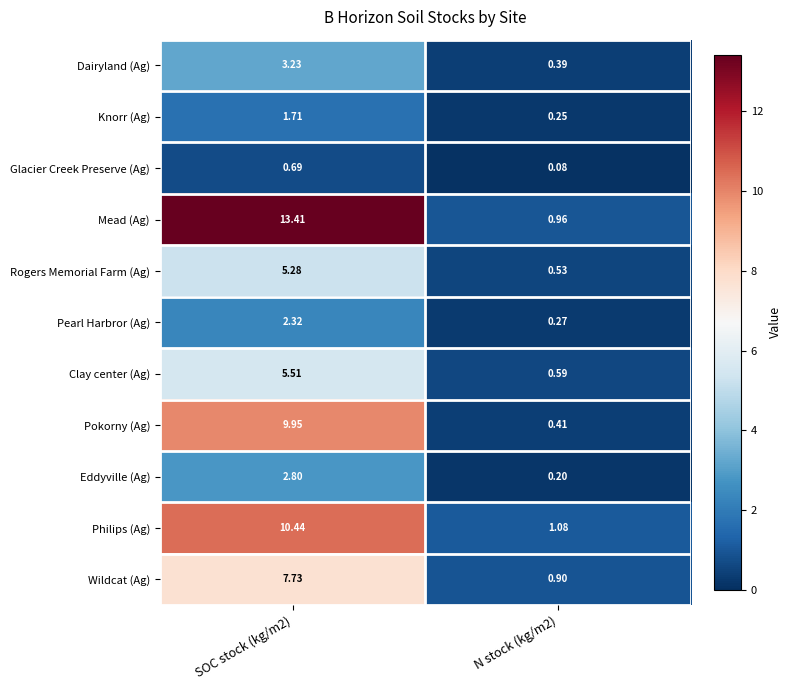

Is the value of Glacier Creek Preserve (Ag) at SOC stock (kg/m2) greater than the value of Wildcat (Ag) at SOC stock (kg/m2)?

No